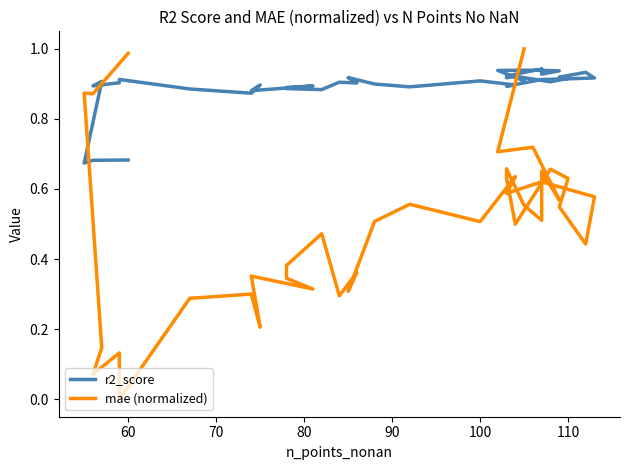

Which series has the largest range (max minus min)?

mae (normalized)